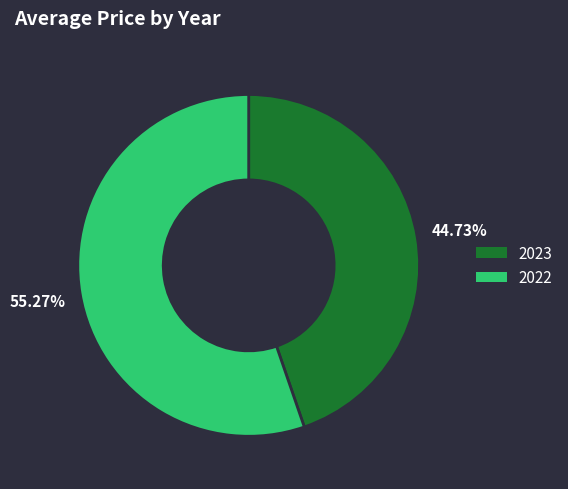

Rank the categories by value from highest to lowest.

2022, 2023